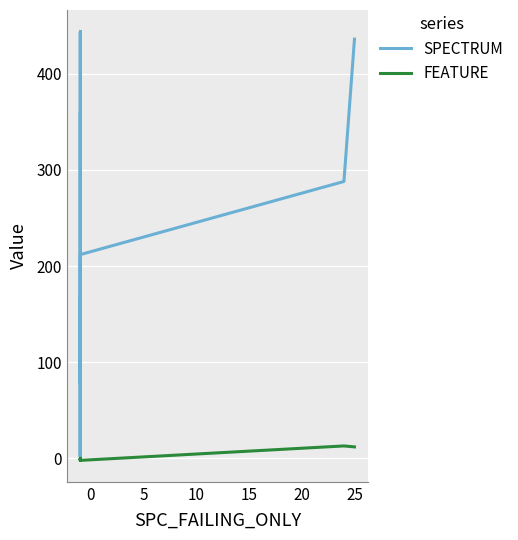

What is the label of the 7th point from the left?

25